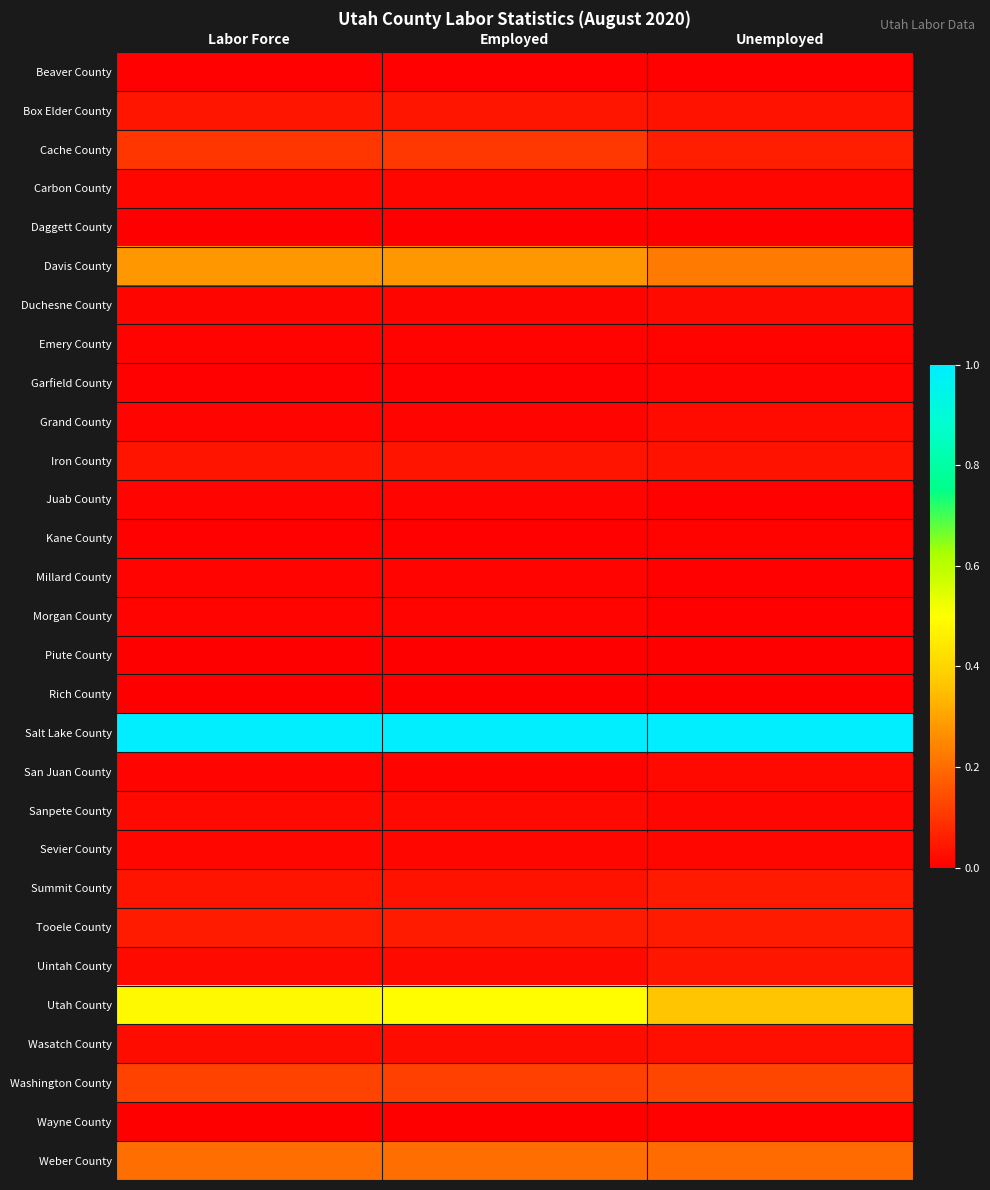

Which series changed the most between Labor Force and Employed?

Utah County